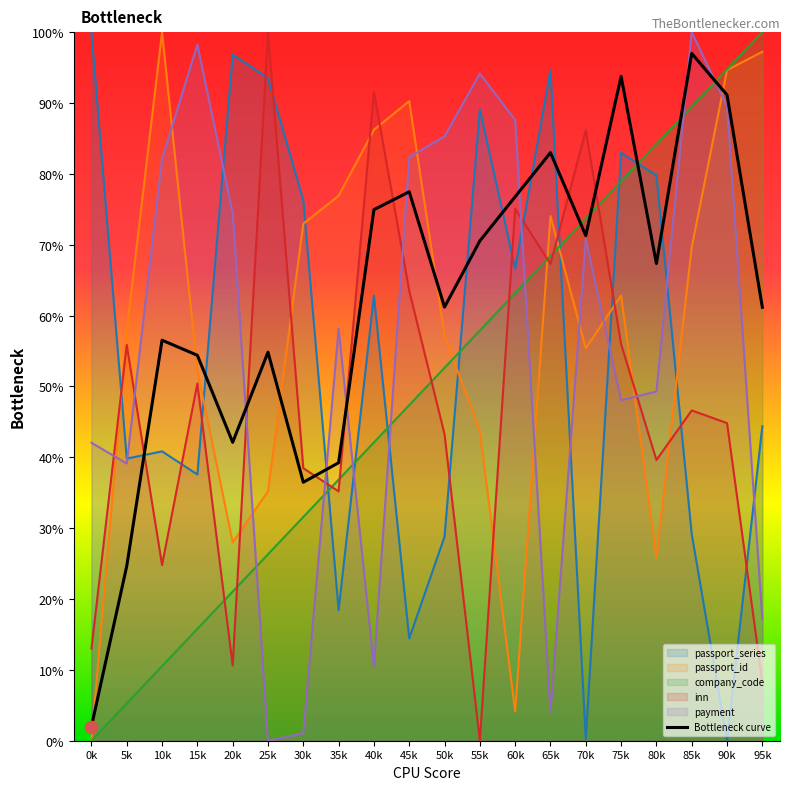

What is the ratio of the value at 65k to the value at 10k?

1.5